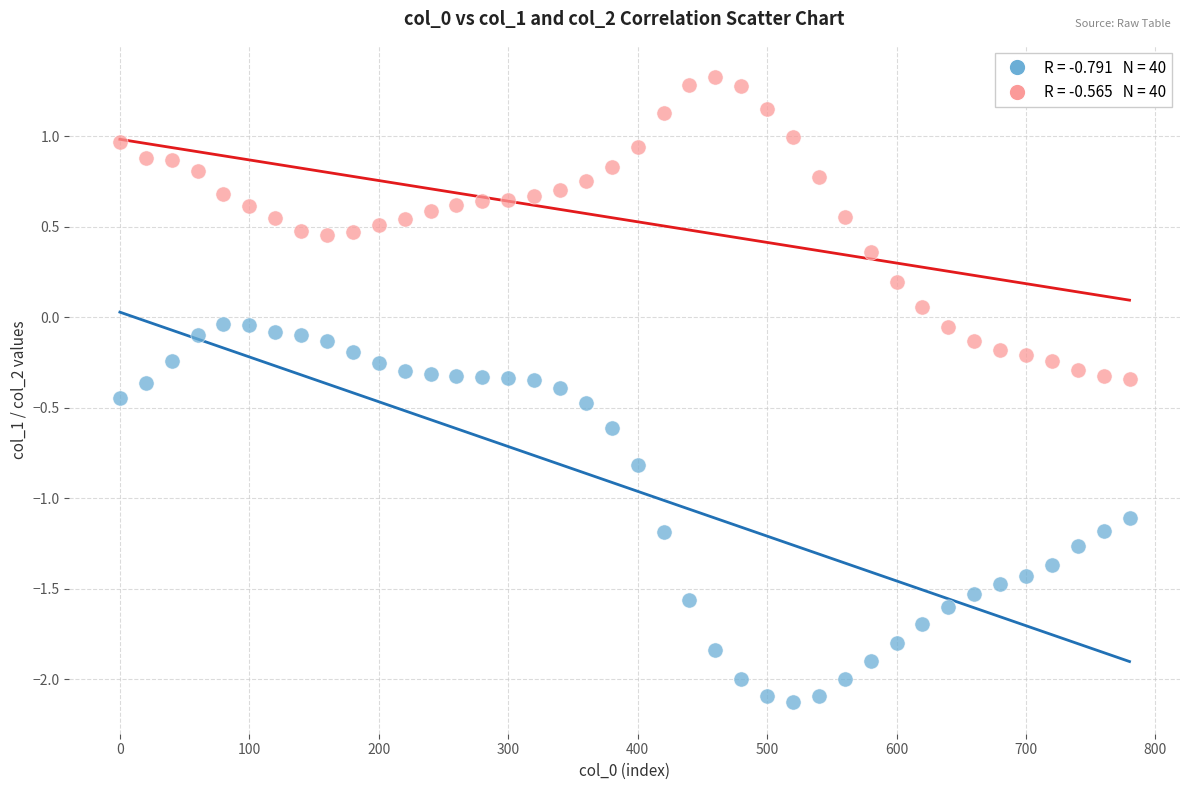

Across all data points, what is the range of X values (max minus min)?

780.0